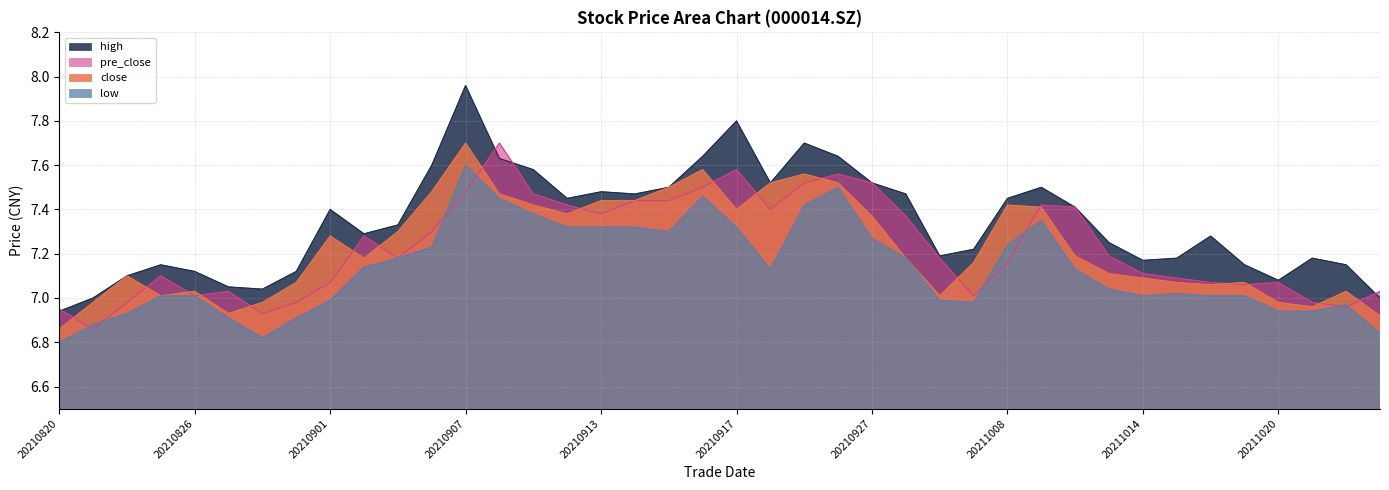

True or false: high has more than 0 points higher than both neighbors.

True